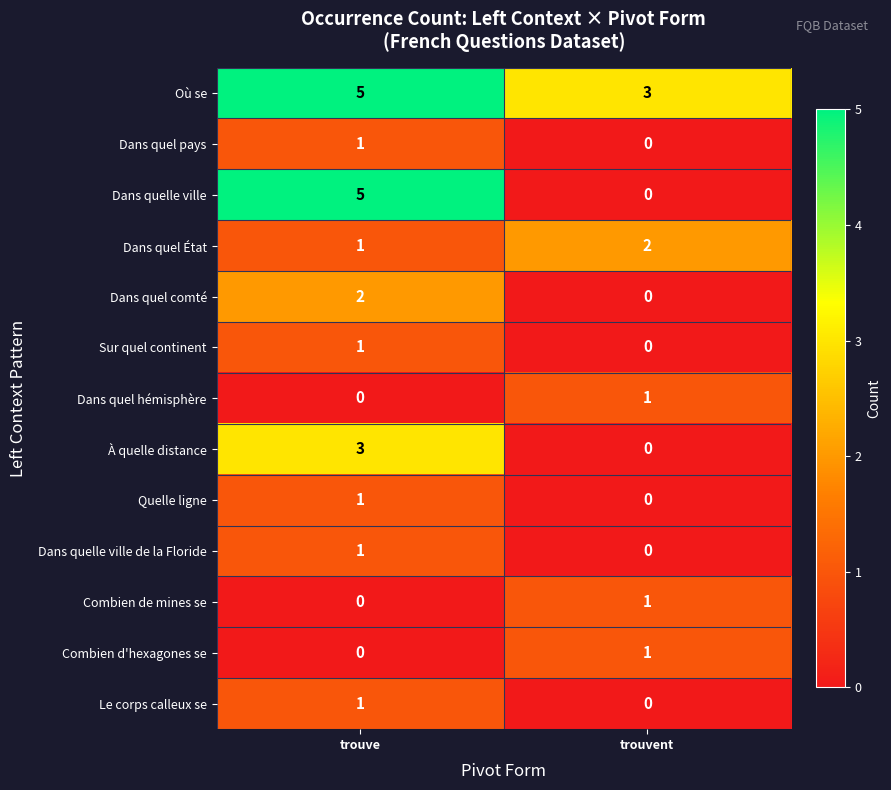

True or false: Combien de mines se has a value of 1 at trouvent.

True